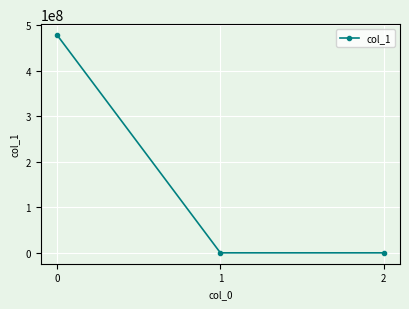

What is the difference between the maximum and second lowest values?

478206949.3